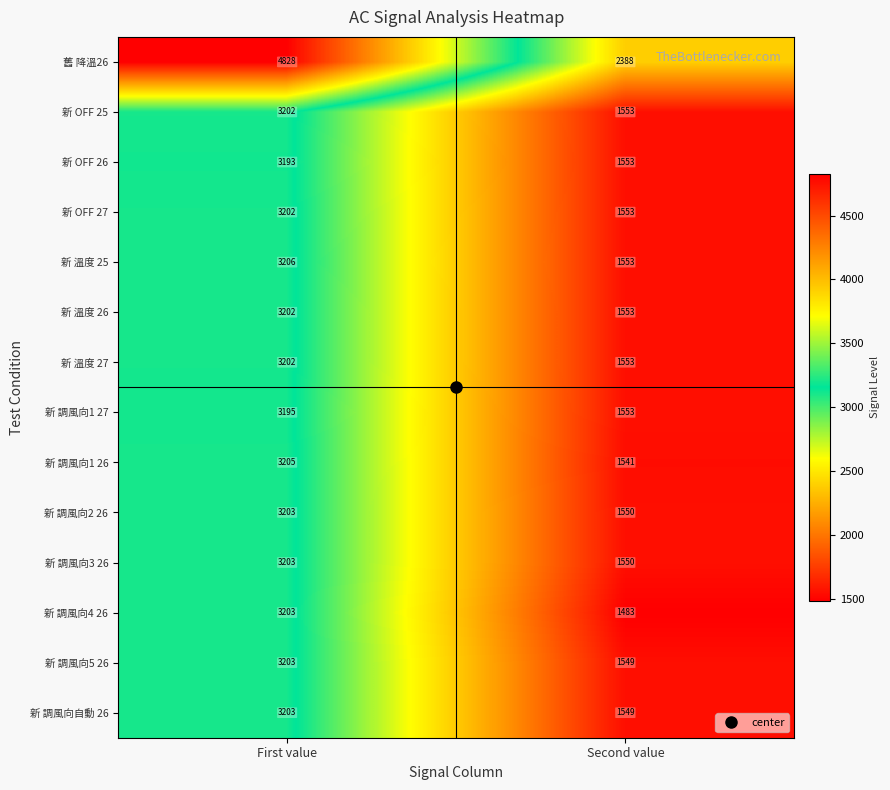

At which category does the chart reach its minimum across all series?

Second value